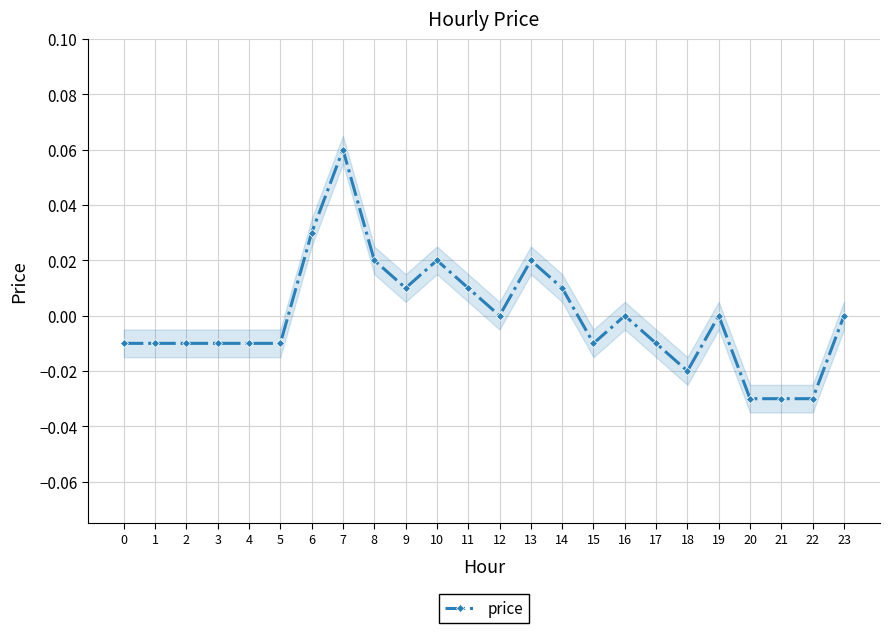

At which label is the value closest to 0?

12